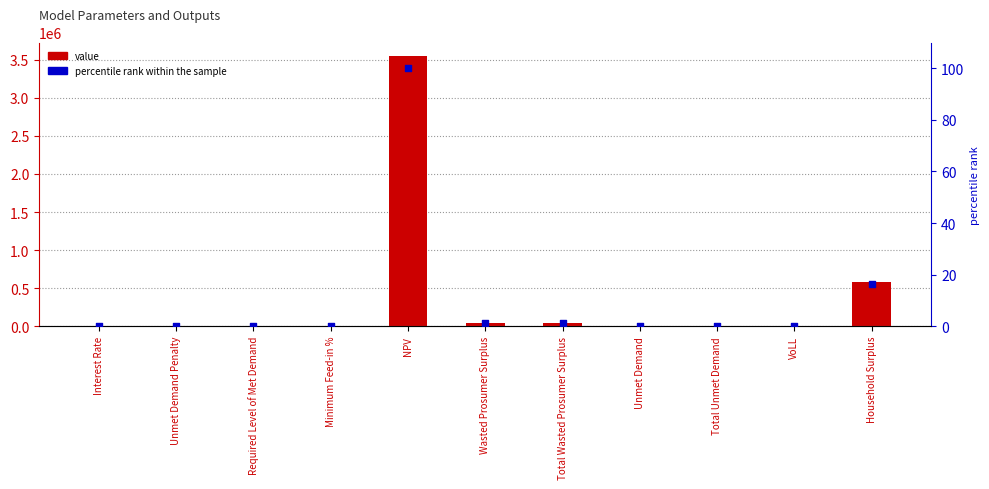

What is the total value across all series at Household Surplus?

587209.5